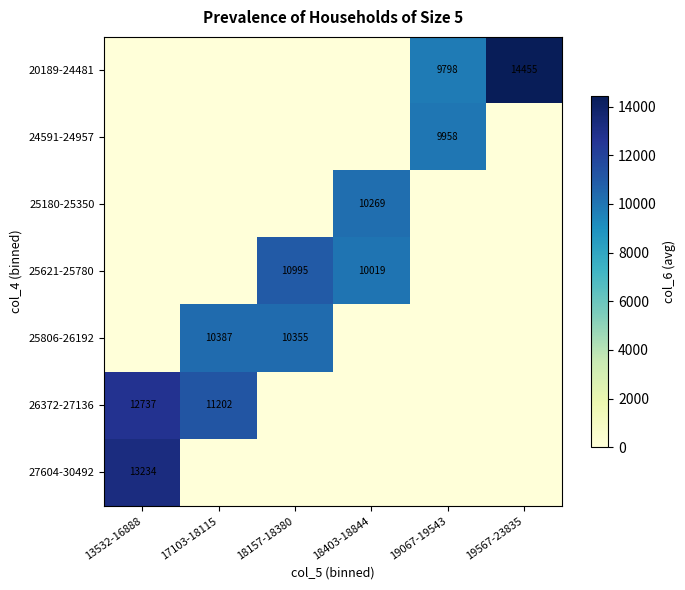

True or false: 20189-24481 has a value of 14455 at 19567-23835.

True